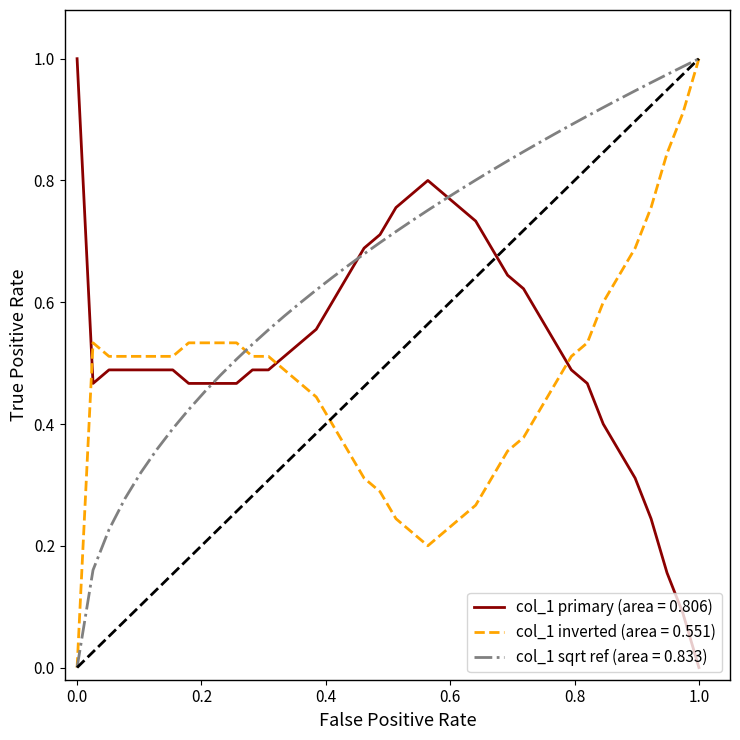

Rank the series by their average value, from highest to lowest.

col_1 sqrt ref (area = 0.833), col_1 primary (area = 0.806), col_1 inverted (area = 0.551)